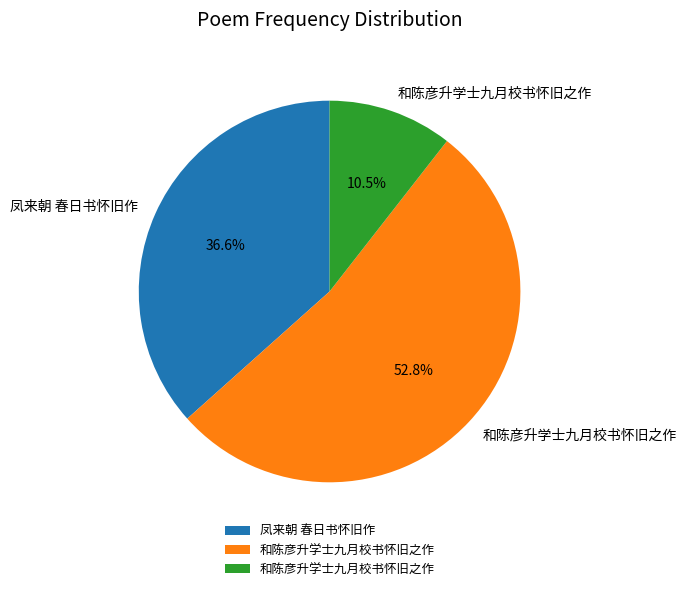

Is there any slice that represents more than half of the pie?

Yes